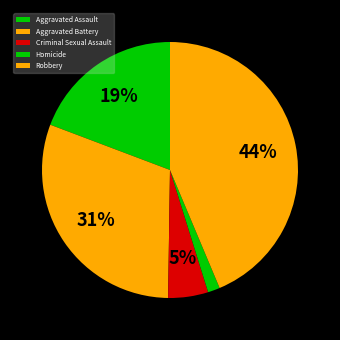

To the nearest percent, what is the difference between the largest and smallest slice percentages?

42%